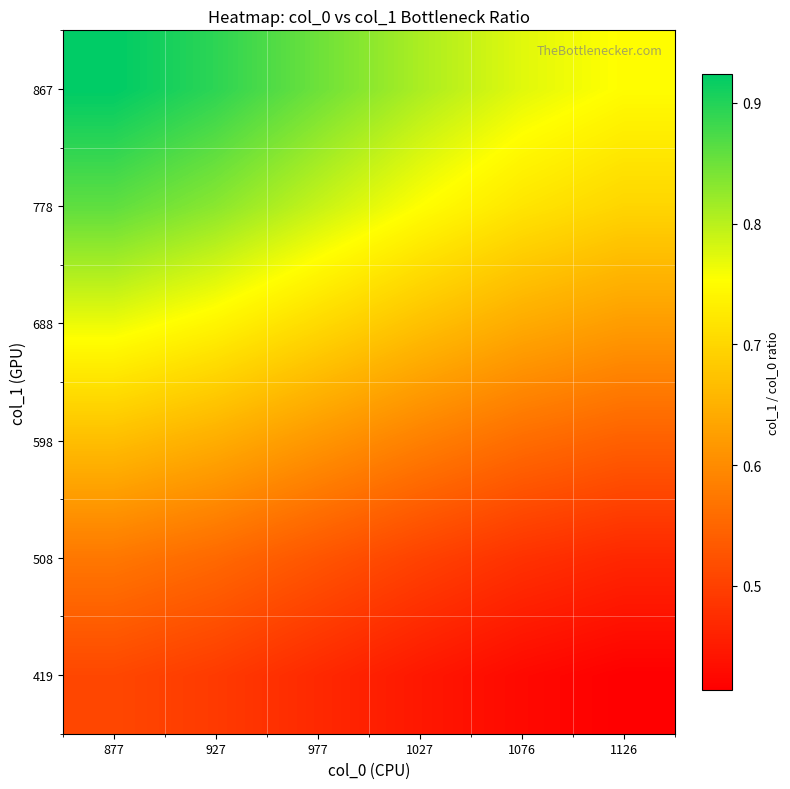

Reading left to right, what are all the values shown in this chart?

419: 877=0.5	927=0.5	977=0.5	1027=0.4	1076=0.4	1126=0.4
508: 877=0.6	927=0.6	977=0.5	1027=0.5	1076=0.5	1126=0.5
598: 877=0.7	927=0.6	977=0.6	1027=0.6	1076=0.6	1126=0.5
688: 877=0.8	927=0.7	977=0.7	1027=0.7	1076=0.6	1126=0.6
778: 877=0.9	927=0.8	977=0.8	1027=0.8	1076=0.7	1126=0.7
867: 877=0.9	927=0.9	977=0.9	1027=0.8	1076=0.8	1126=0.8